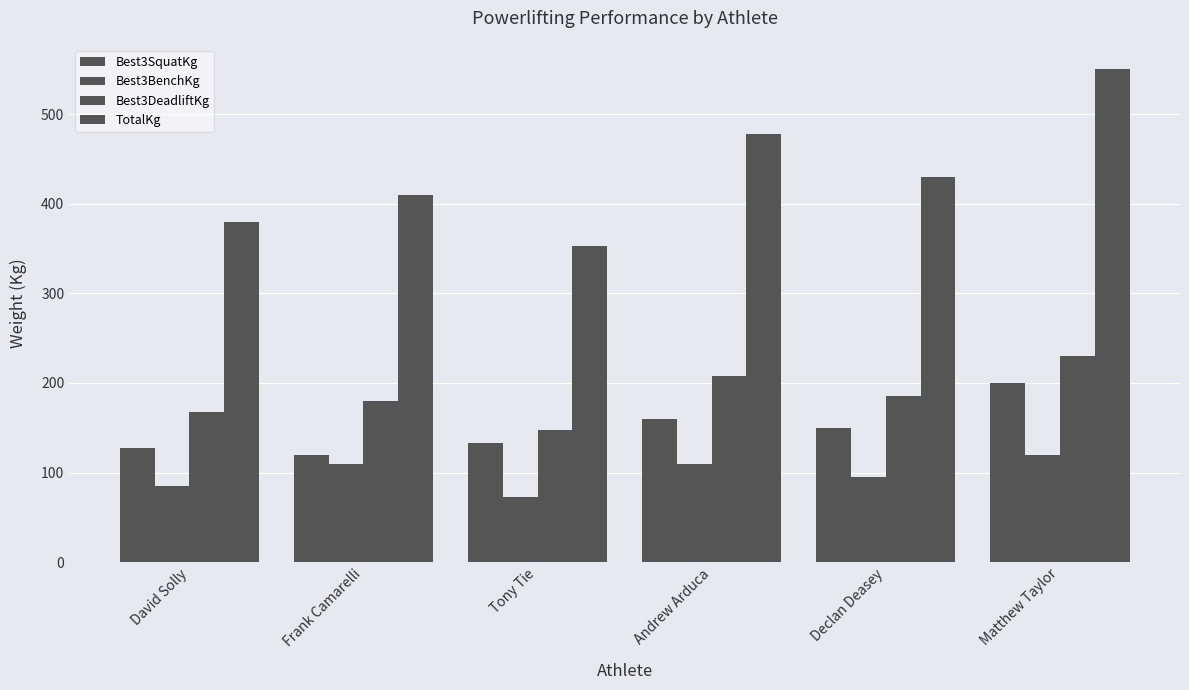

What is the approximate value of Best3DeadliftKg at Matthew Taylor?

230.0